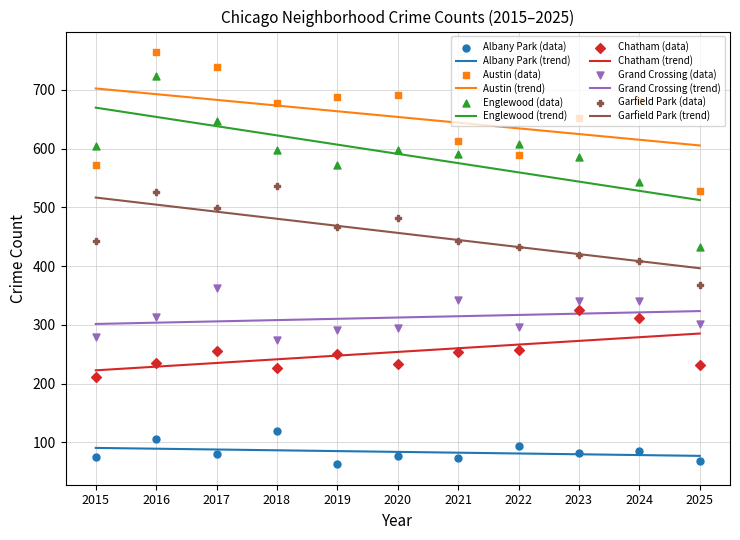

What are all the series names shown in the legend?

Albany Park, Austin, Englewood, Chatham, Grand Crossing, Garfield Park